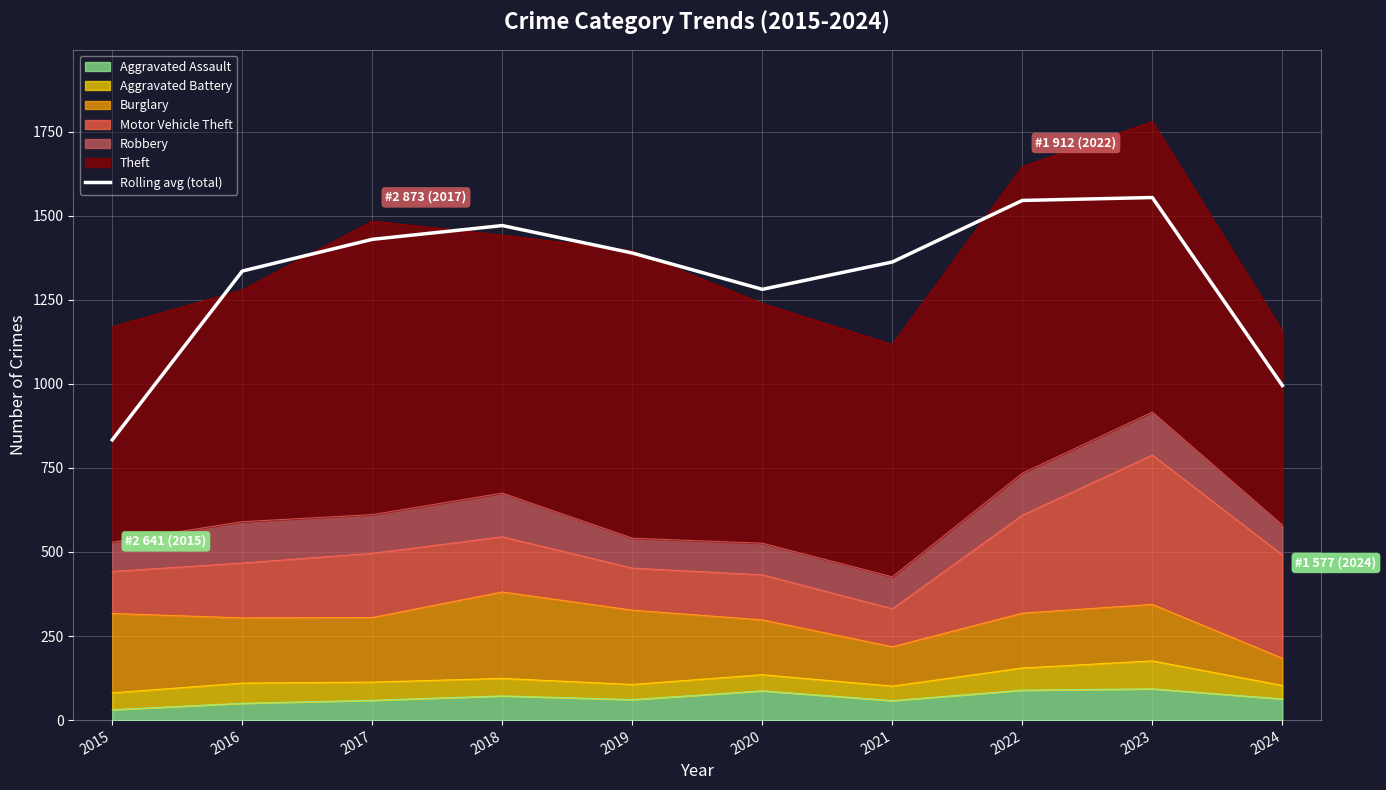

Reading left to right, extract all data points from this chart.

2015=833.3	2016=1335.3	2017=1429.7	2018=1470.7	2019=1389.0	2020=1281.0	2021=1362.3	2022=1545.3	2023=1554.0	2024=995.0